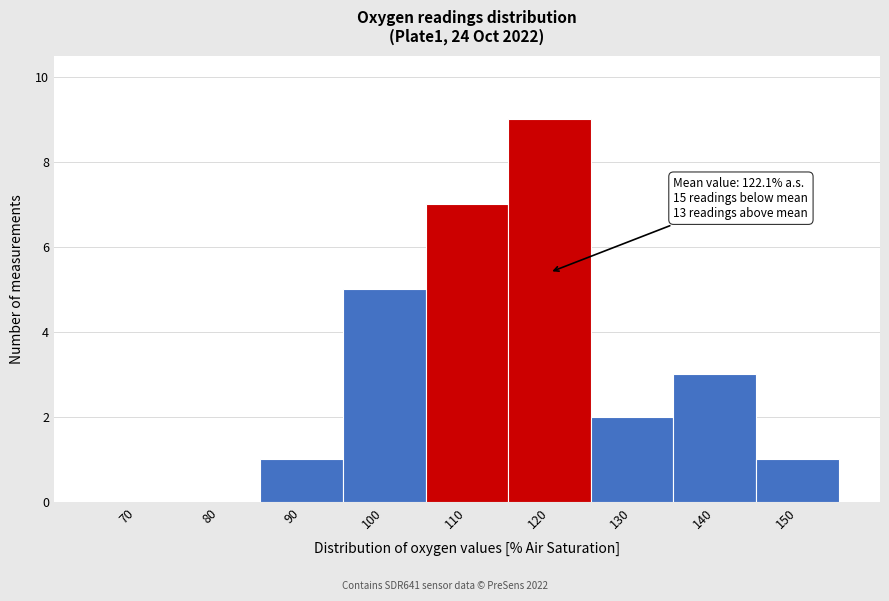

Reading right to left, transcribe all the data shown in this chart.

150=1	140=3	130=2	120=9	110=7	100=5	90=1	80=0	70=0